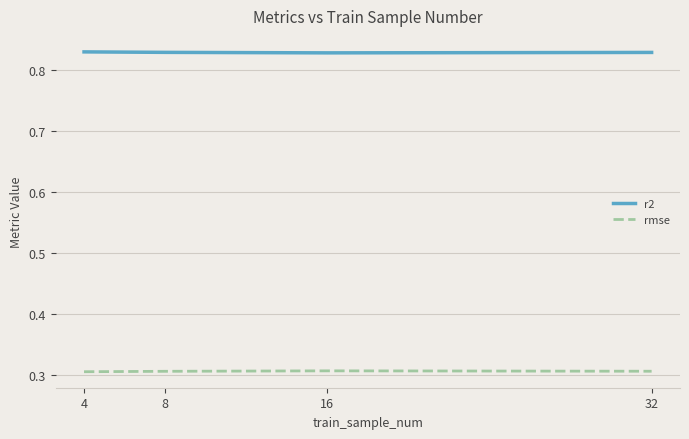

What is the total value across all series at 4?

1.1